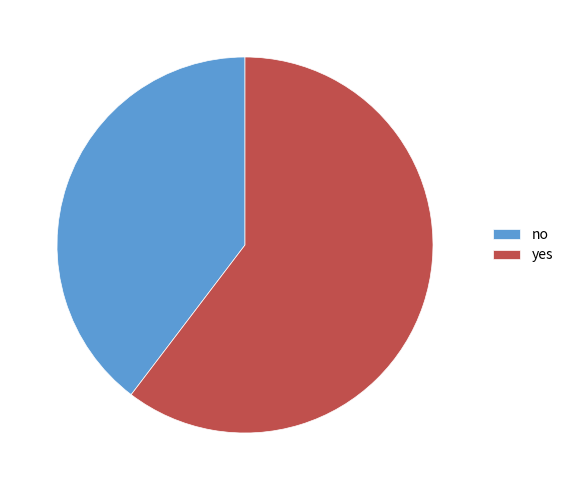

How many segments does this pie chart have?

2